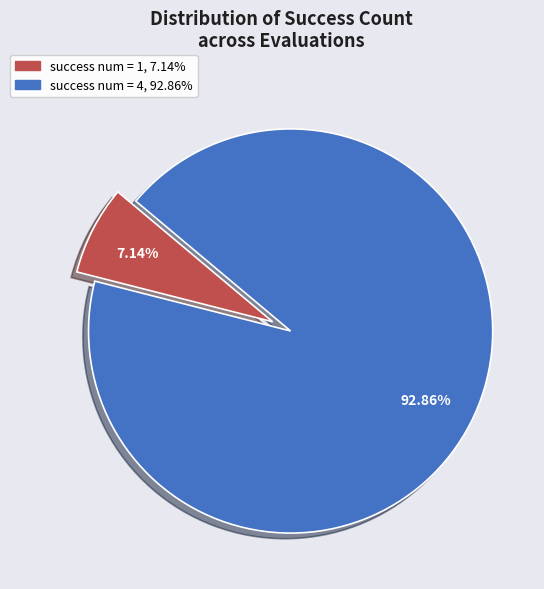

Is there any slice that represents more than half of the pie?

Yes